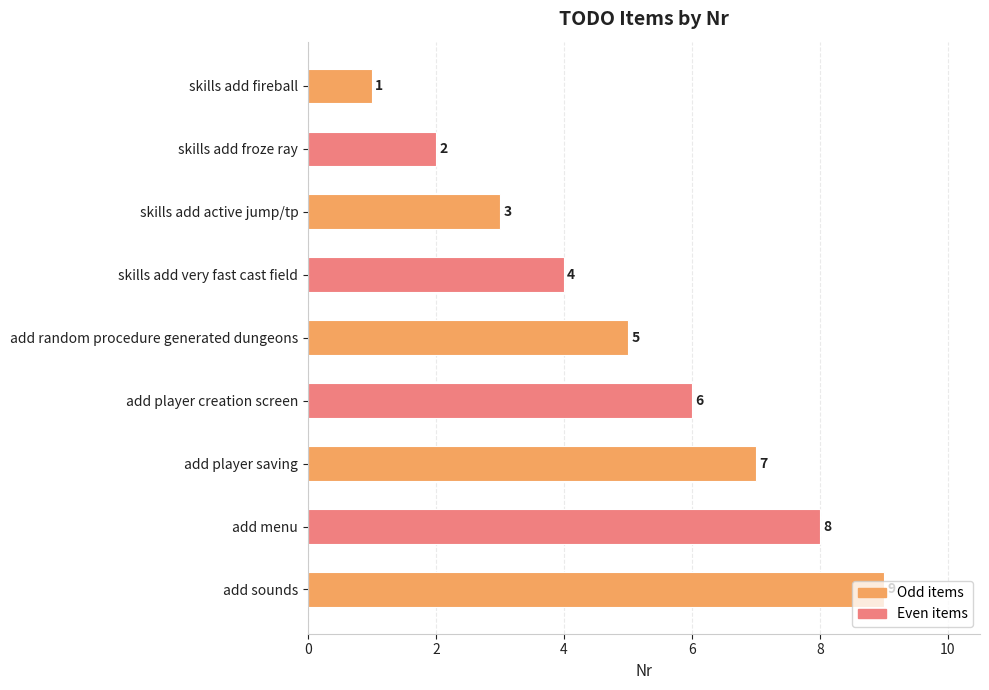

Count the number of categories in the chart.

9